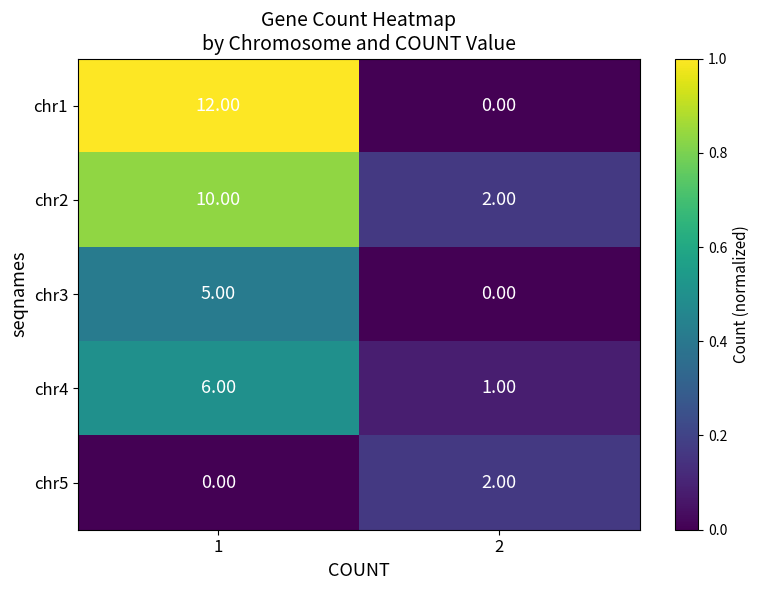

Which series changed the most between 1 and 2?

chr1